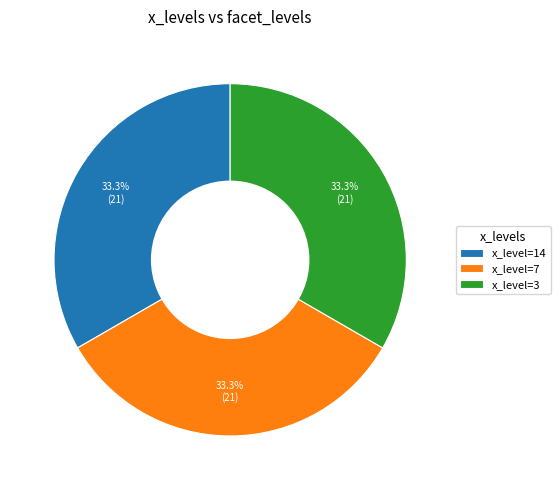

Does x_level=14 account for over 50% of the chart?

No